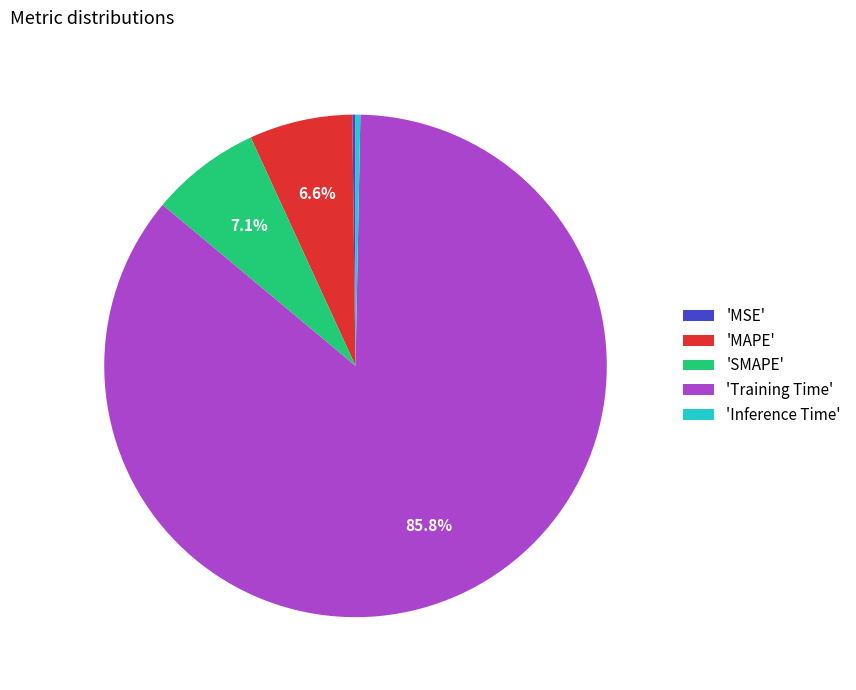

What is the majority slice?

'Training Time'